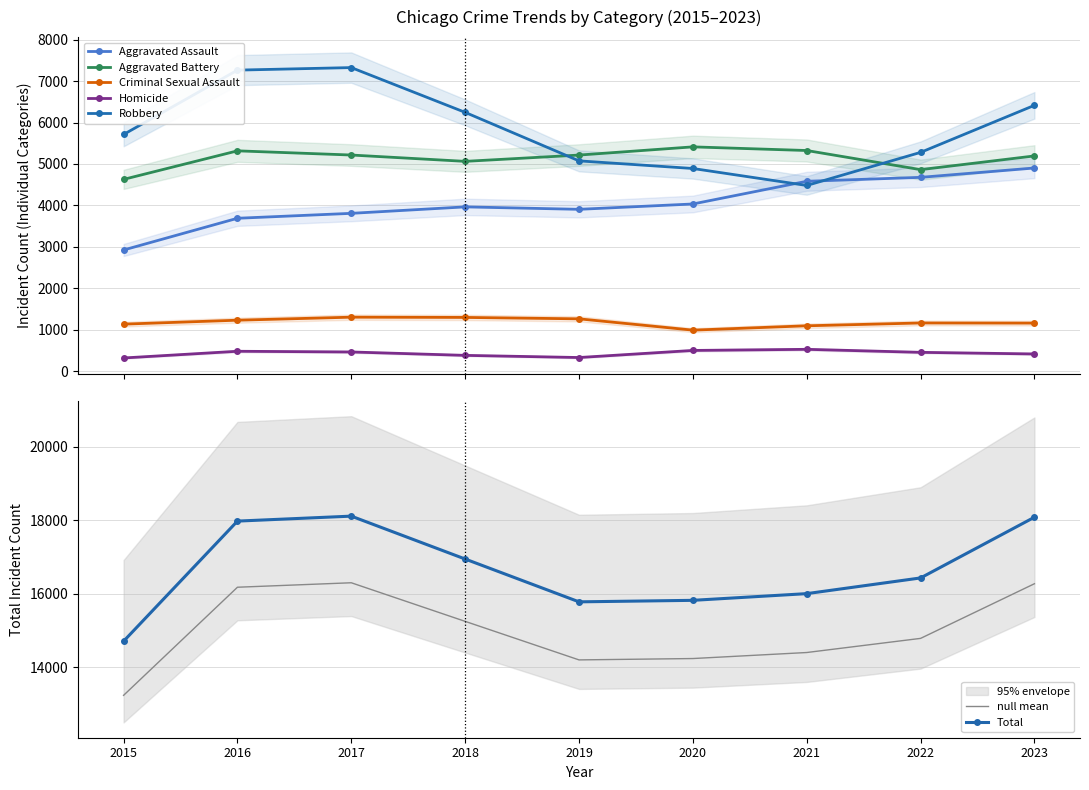

What is the sum of all Criminal Sexual Assault values?

10618